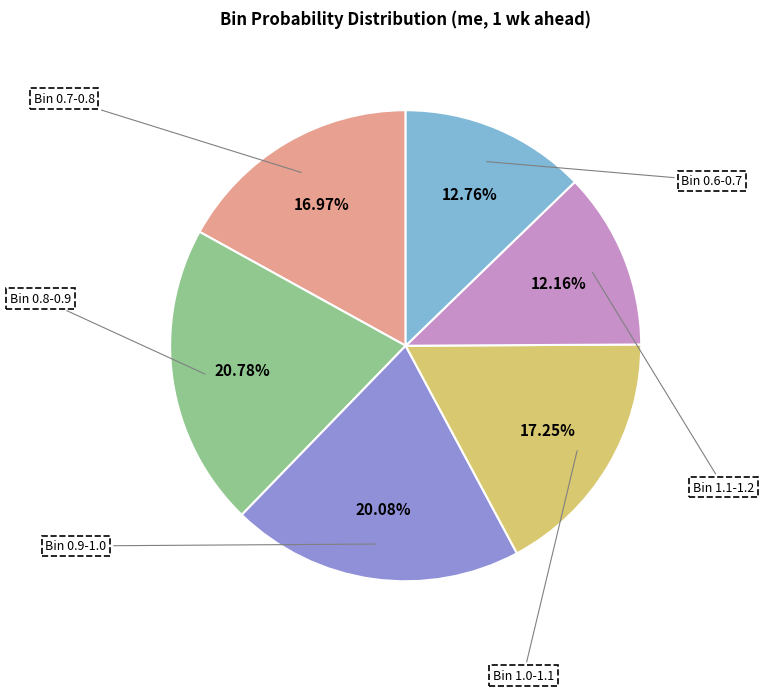

To the nearest percent, what is the difference between the largest and smallest slice percentages?

9%